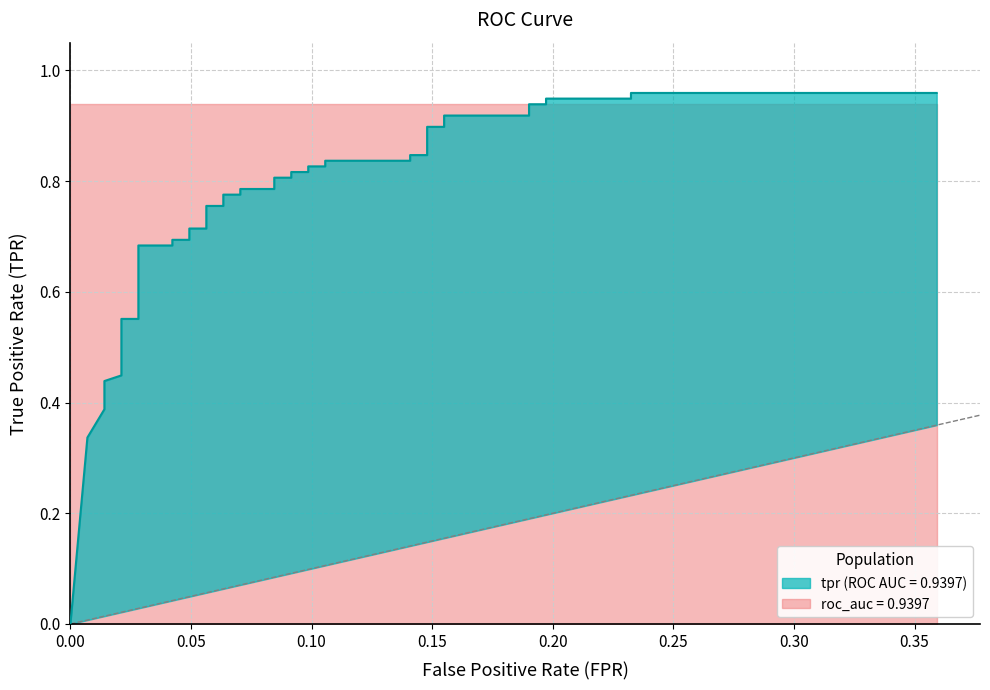

How many data points does each series have?

40